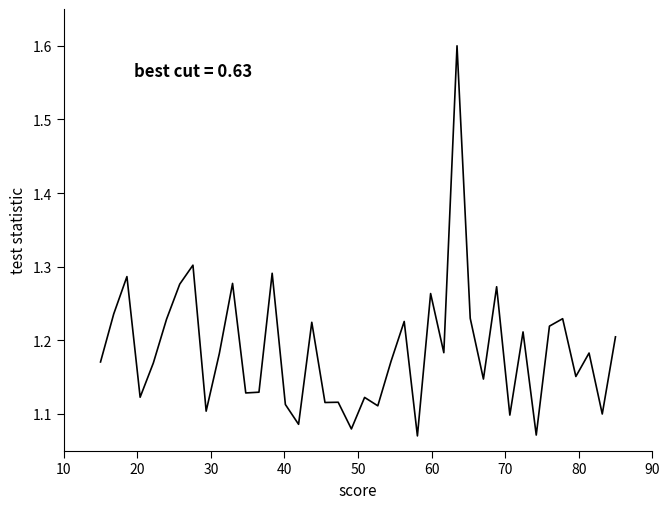

What is the maximum value shown in the chart?

1.6